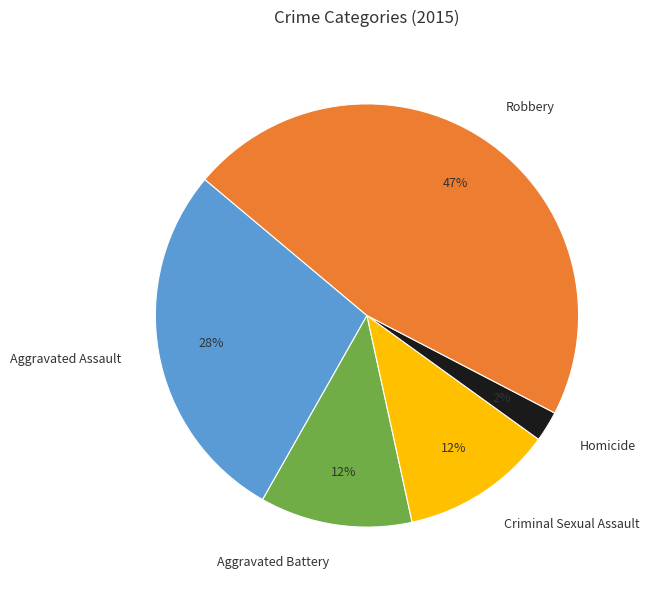

Combined, do Homicide and Criminal Sexual Assault account for over 50%?

No